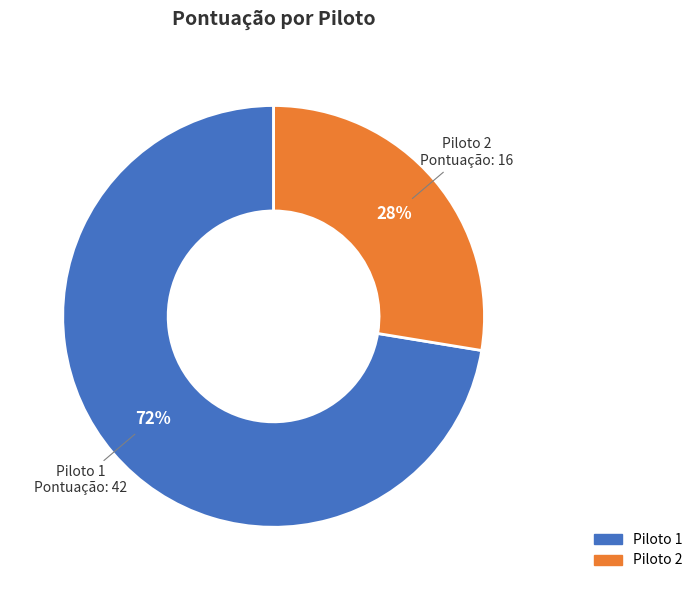

To the nearest percent, what is the average slice percentage?

50%